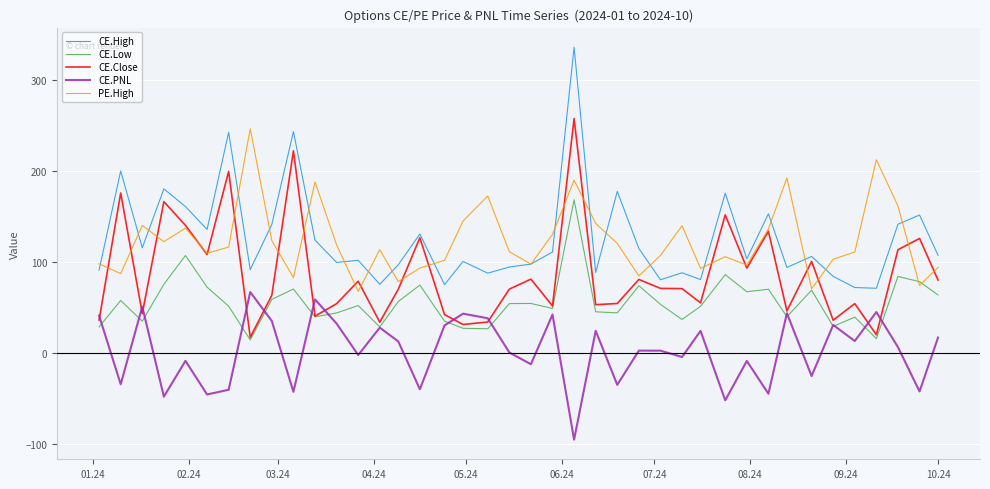

How many lines are shown in the chart?

5